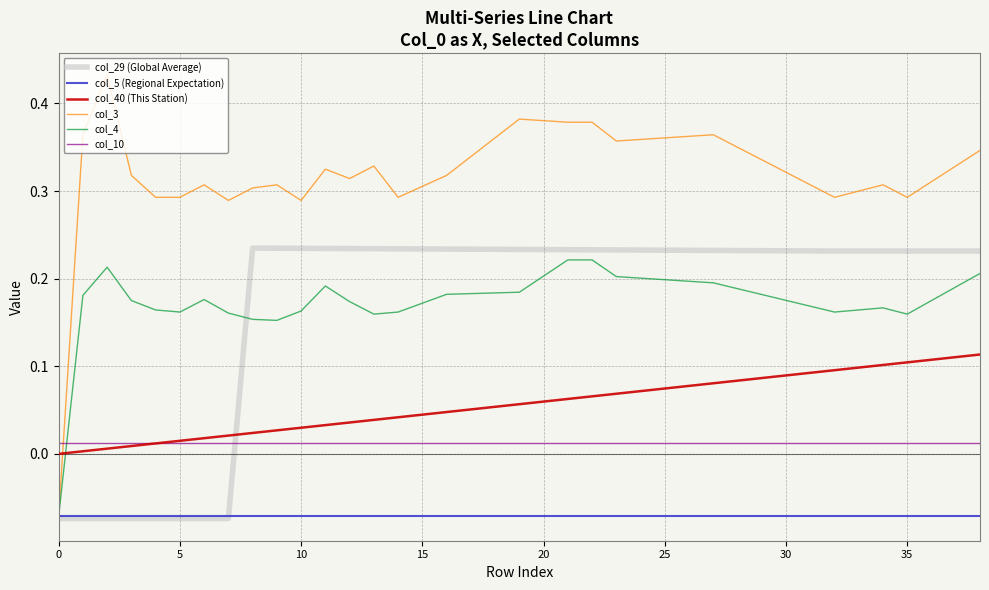

Which series ends up on top after the final intersection of col_10 and col_4?

col_4